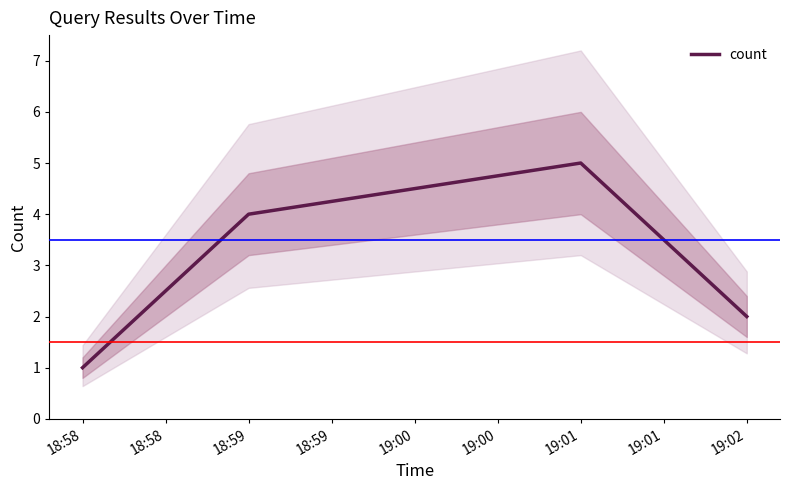

The chart shows a value of 1 at 18:58. True or false?

True